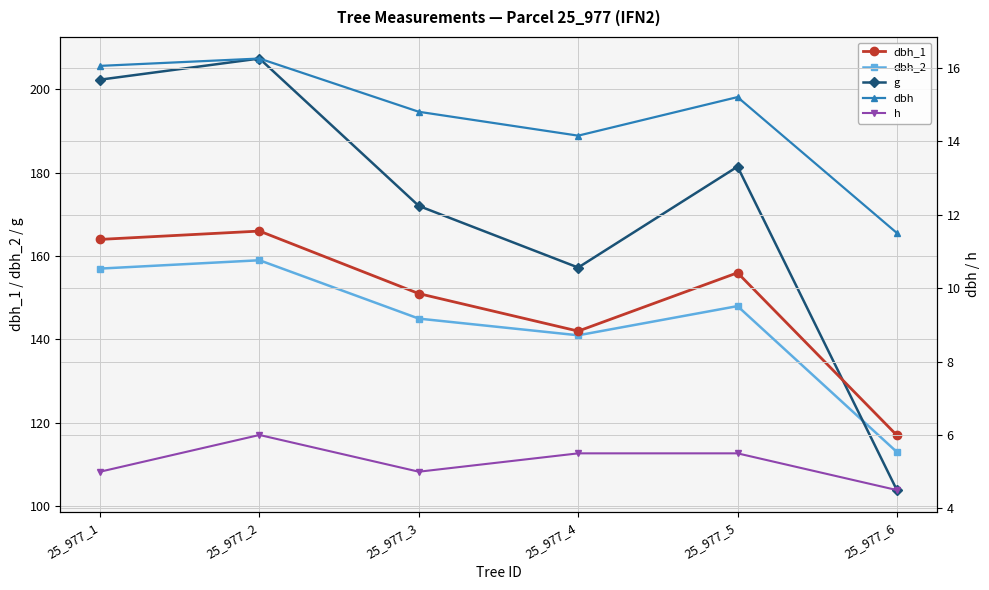

What is the total value across all series at 25_977_5?

506.2